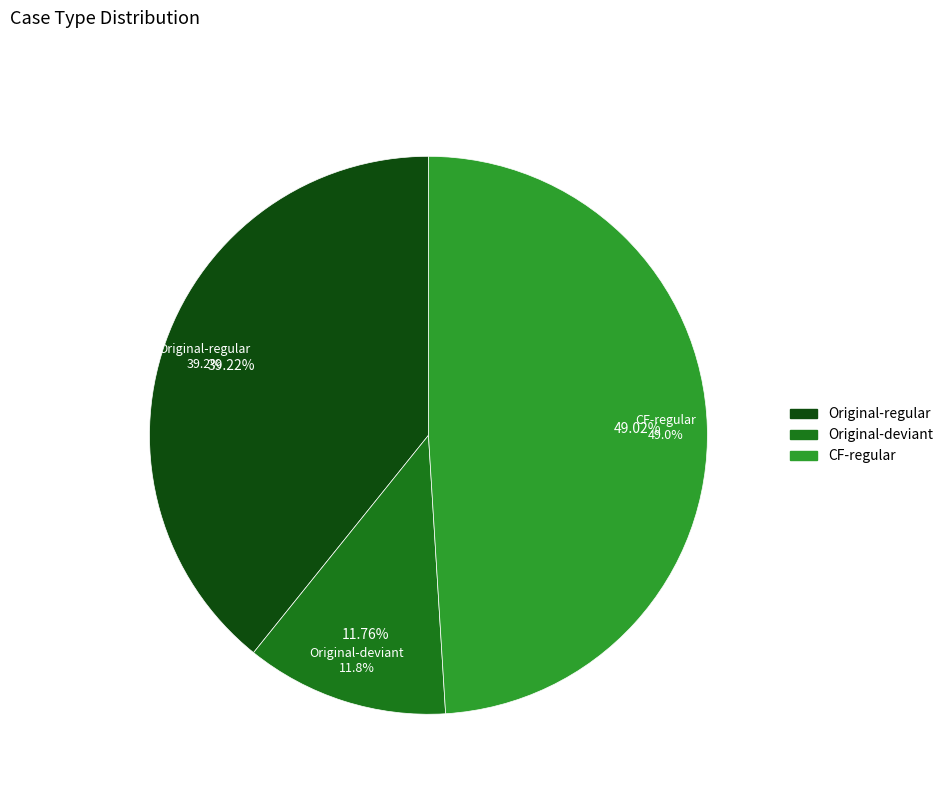

What percentage do Original and Counterfactual together represent?

100.0%